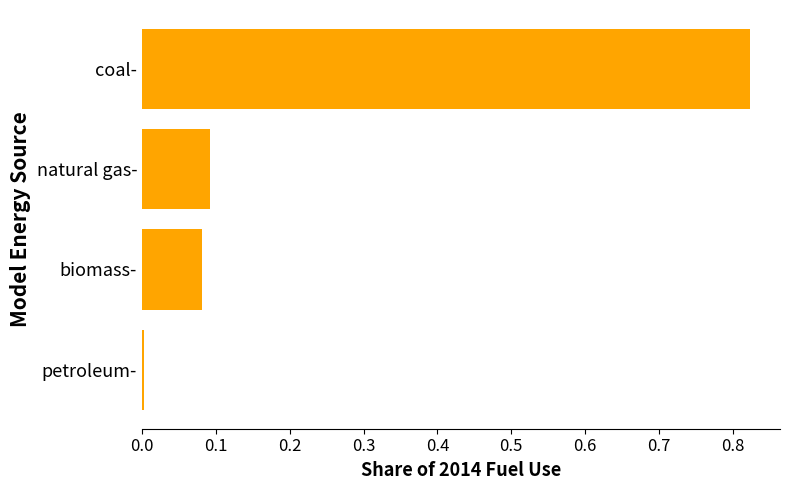

What is the sum of all values?

1.0